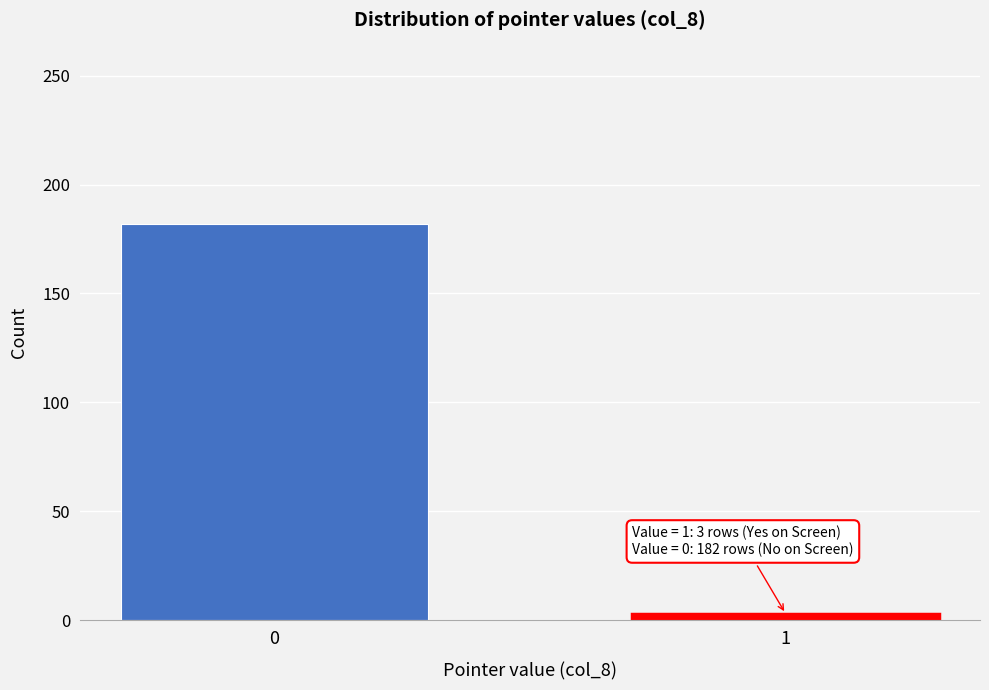

Reading left to right, transcribe all the data shown in this chart.

0=182	1=3